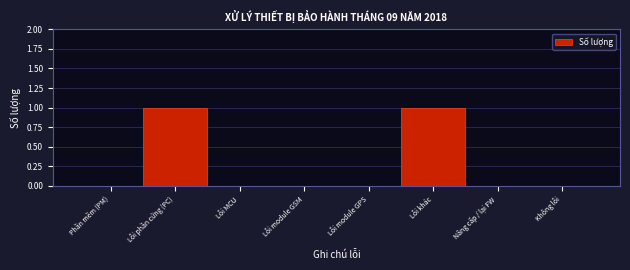

Reading left to right, what are all the values shown in this chart?

Phần mềm (PM)=0	Lỗi phần cứng (PC)=1	Lỗi MCU=0	Lỗi module GSM=0	Lỗi module GPS=0	Lỗi khác=1	Nâng cấp / lại FW=0	Không lỗi=0